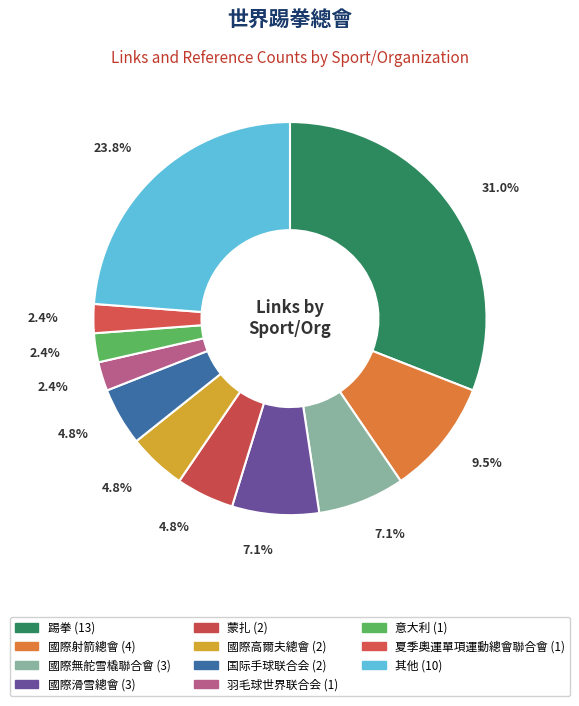

How many slices are in this pie chart?

11